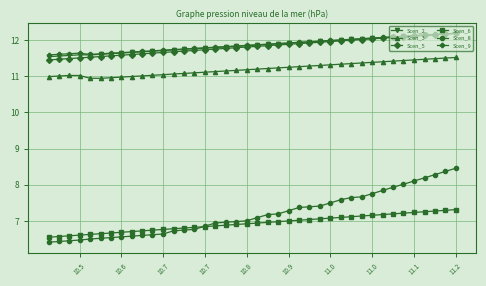

What is the difference between the maximum and minimum values in the Scen_8 series?

2.0